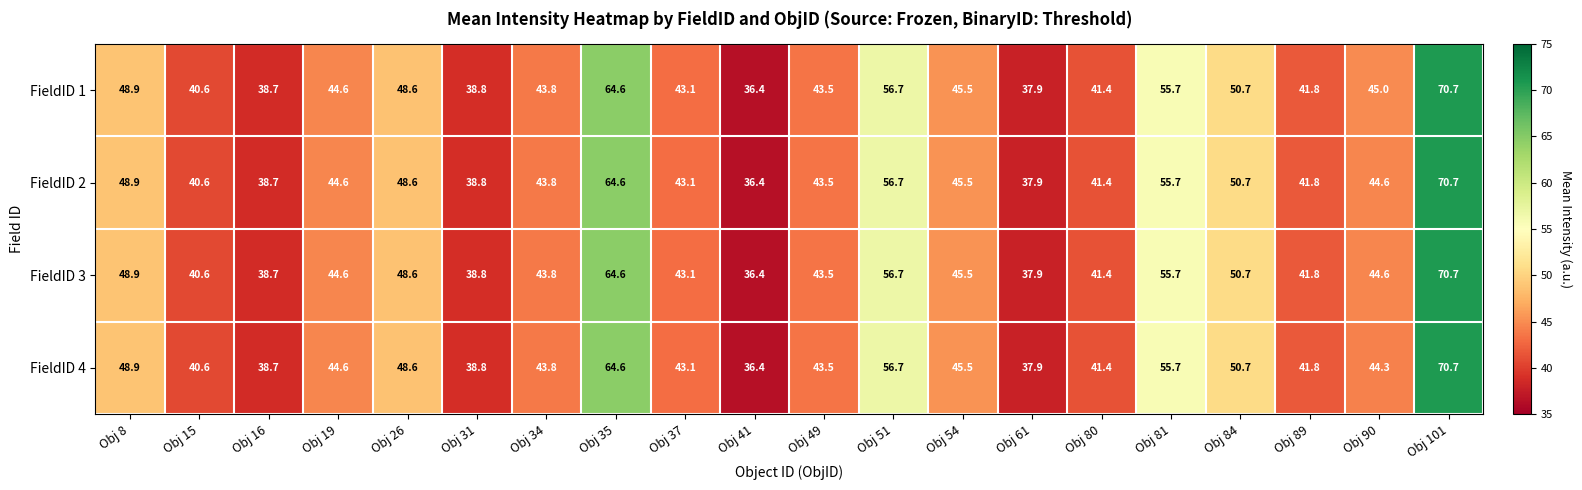

What is the average value of the FieldID 1 series?

46.9